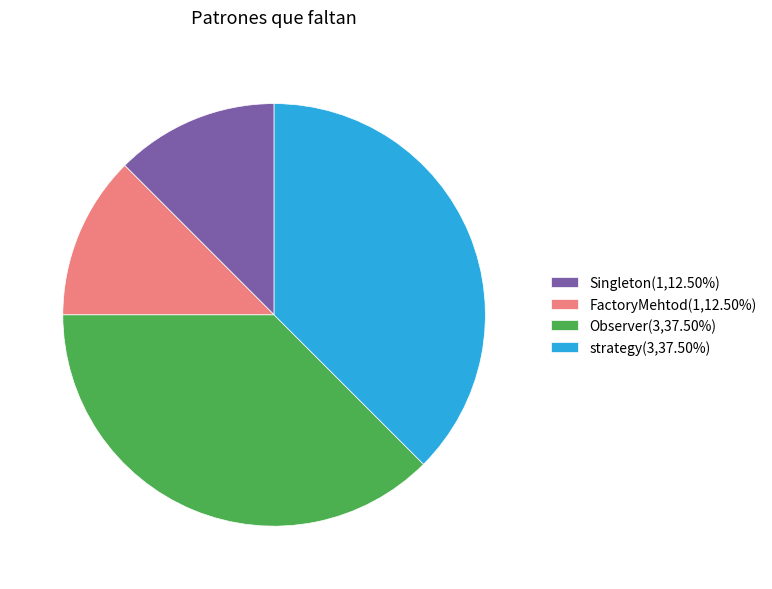

Is there a majority slice in this chart?

No